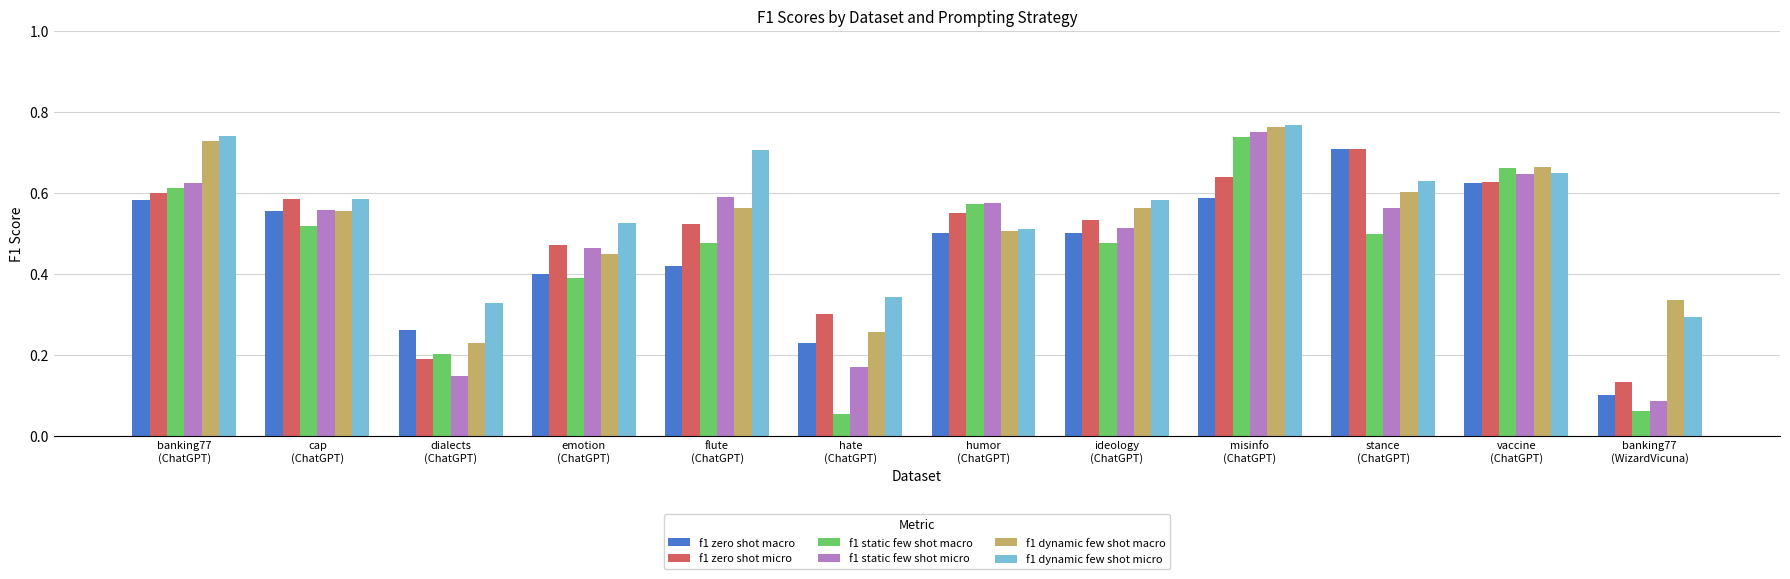

What is the sum of all f1 static few shot micro values?

5.7